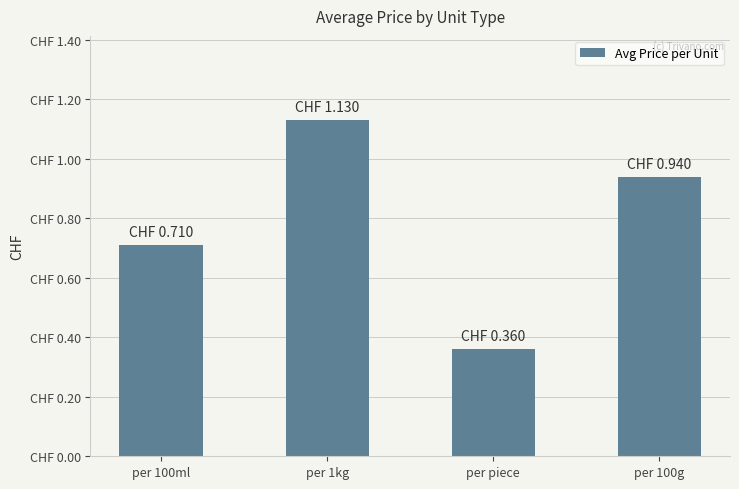

Reading left to right, transcribe all the data shown in this chart.

per 100ml=0.7	per 1kg=1.1	per piece=0.4	per 100g=0.9